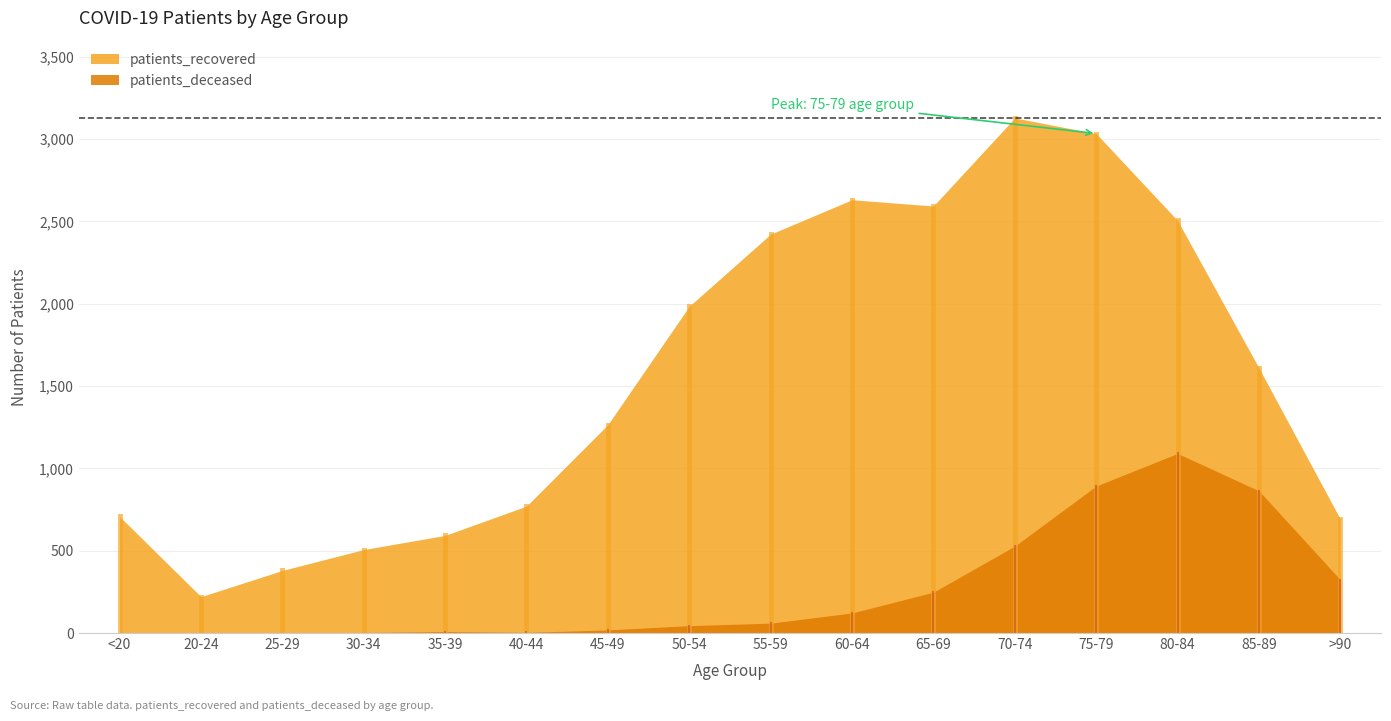

What are all the series names shown in the legend?

patients_recovered, patients_deceased